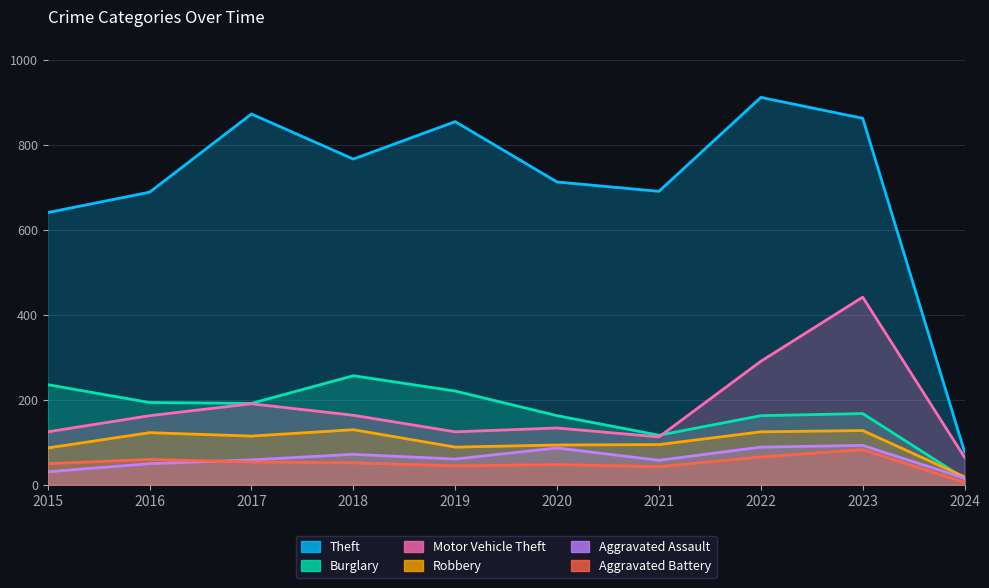

List the labels in order of Theft value, smallest first.

2024, 2015, 2016, 2021, 2020, 2018, 2019, 2023, 2017, 2022